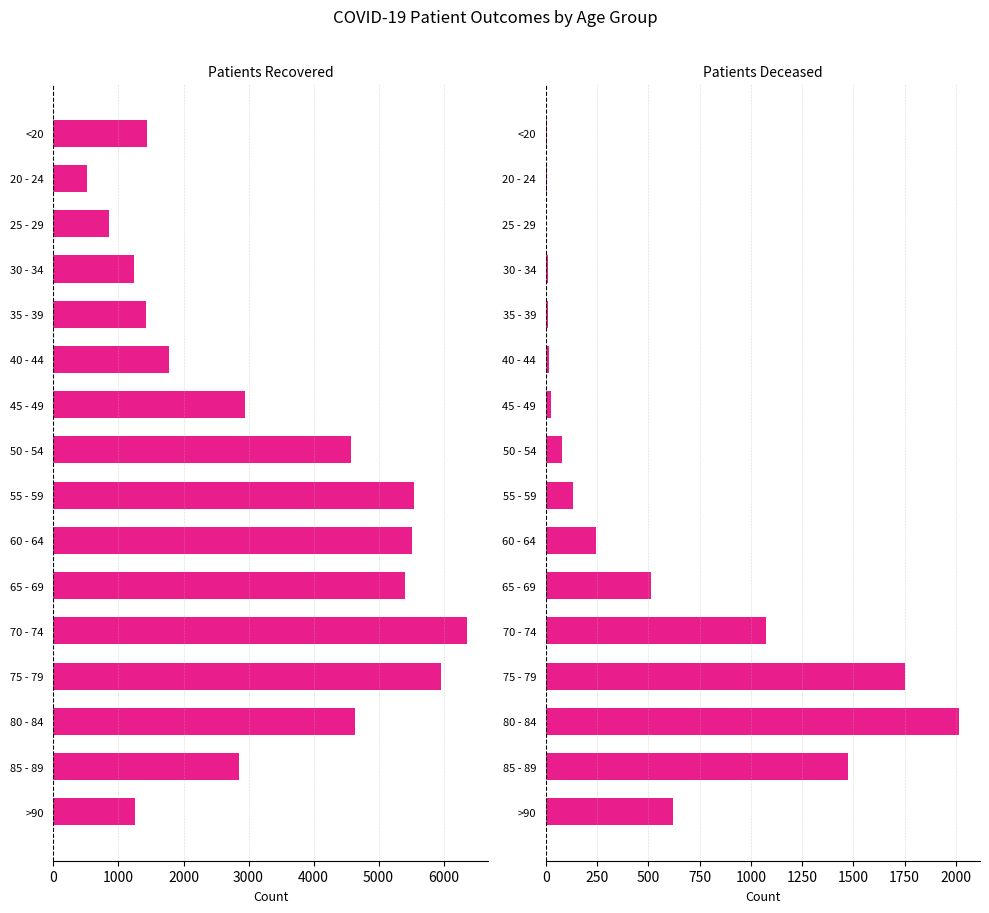

How many values in the patients_deceased series are below 130?

8